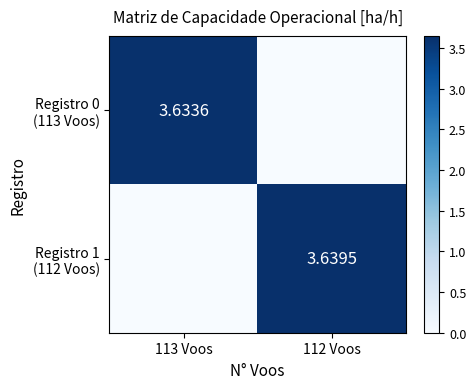

Which category has the lowest value in the Registro 0 (113 Voos) series?

112 Voos